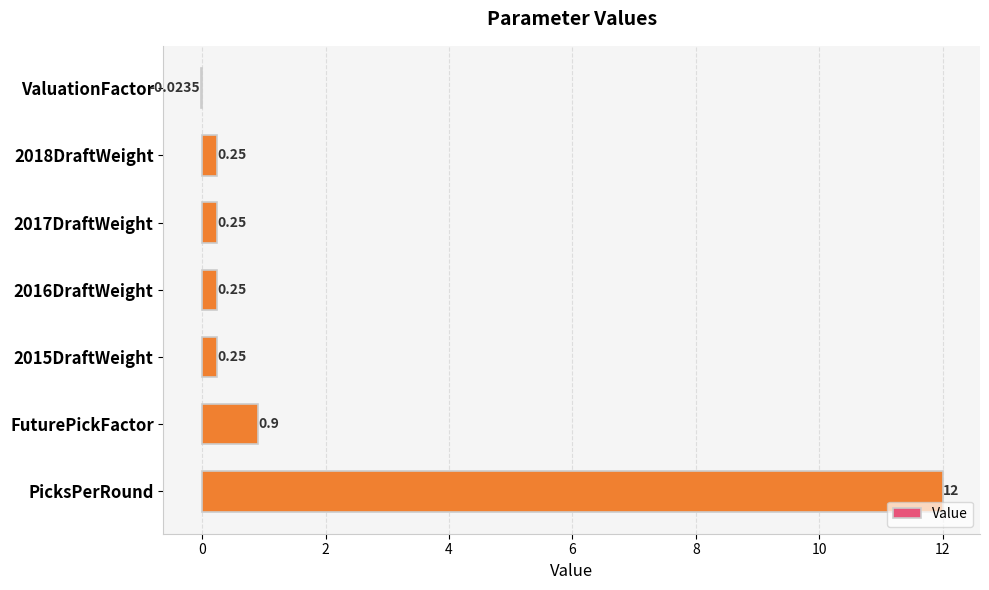

Which label corresponds to the largest value in the chart?

PicksPerRound